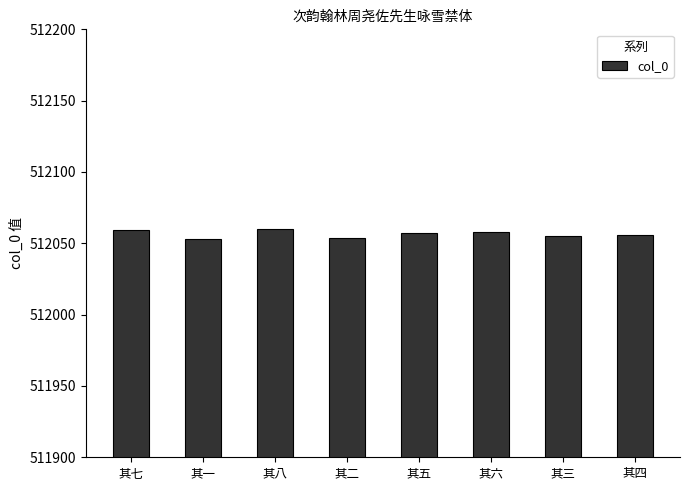

What is the minimum value shown in the chart?

512053